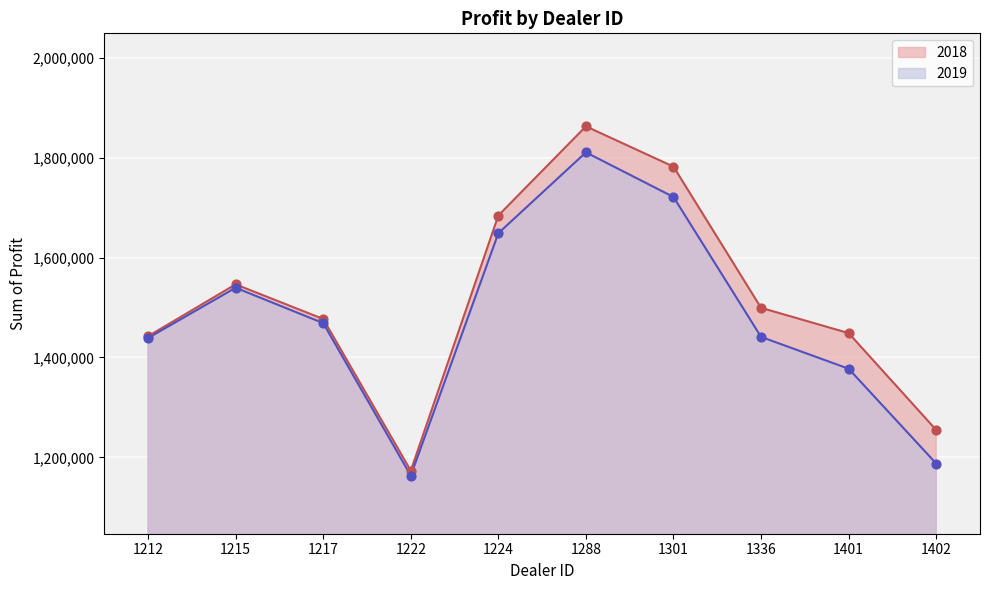

Is the value of 2018 at 1222 greater than the value of 2019 at 1222?

Yes